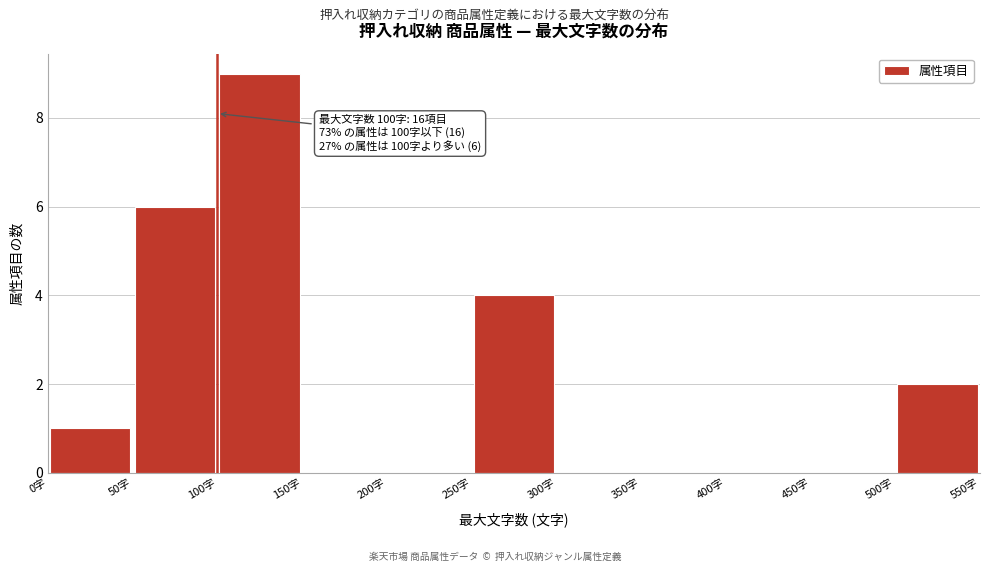

Which range on the x-axis has the tallest bar?

100 to 150